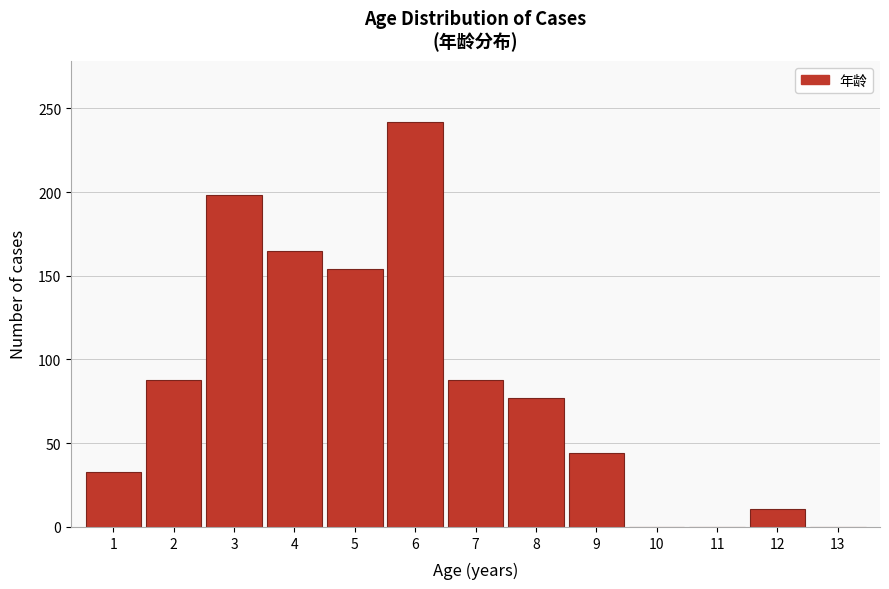

Reading left to right, extract all data points from this chart.

1=33	2=88	3=198	4=165	5=154	6=242	7=88	8=77	9=44	10=0	11=0	12=11	13=0